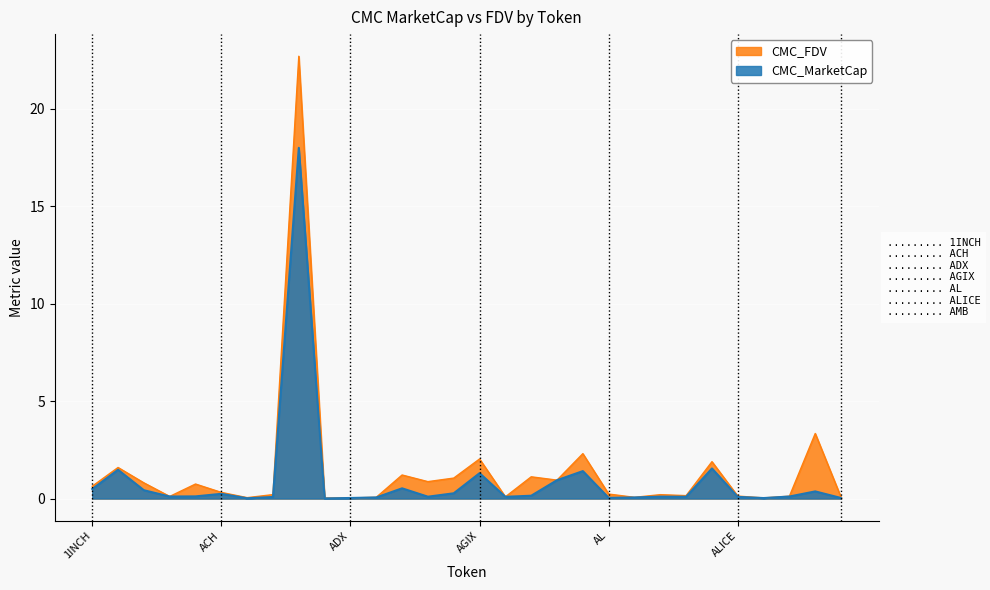

True or false: CMC_FDV has more than 1 interior local peaks.

True